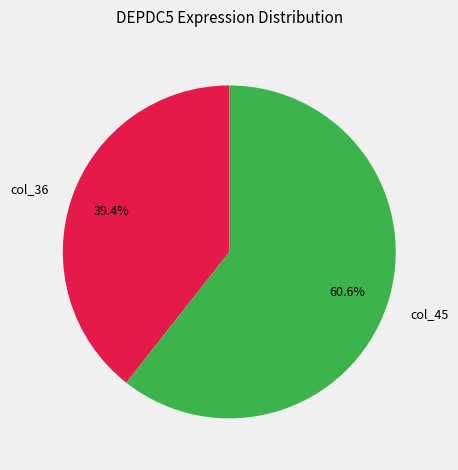

Rank the categories by value from highest to lowest.

col_45, col_36